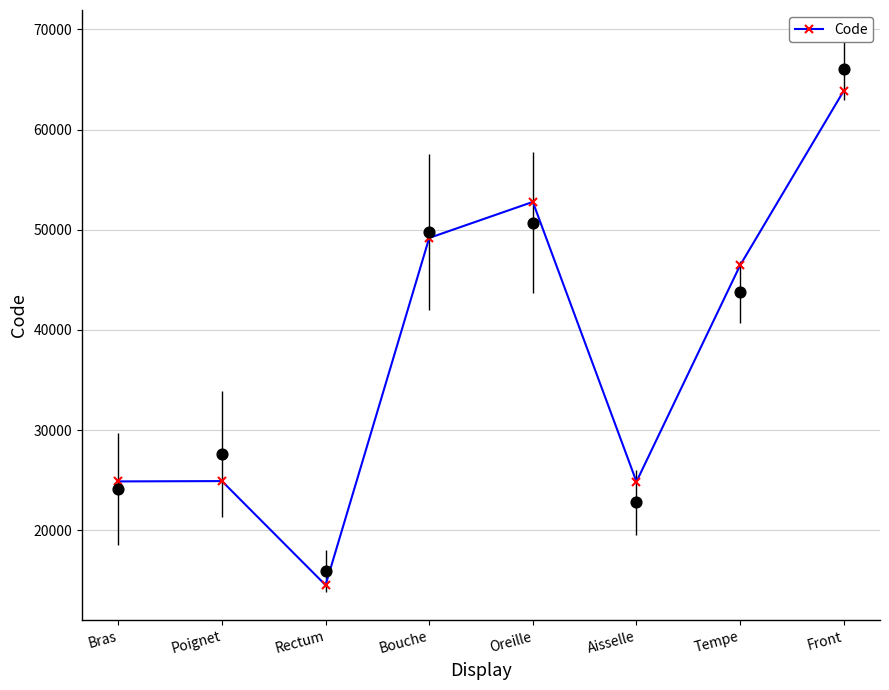

What is the change in value from Poignet to Tempe?

+21528